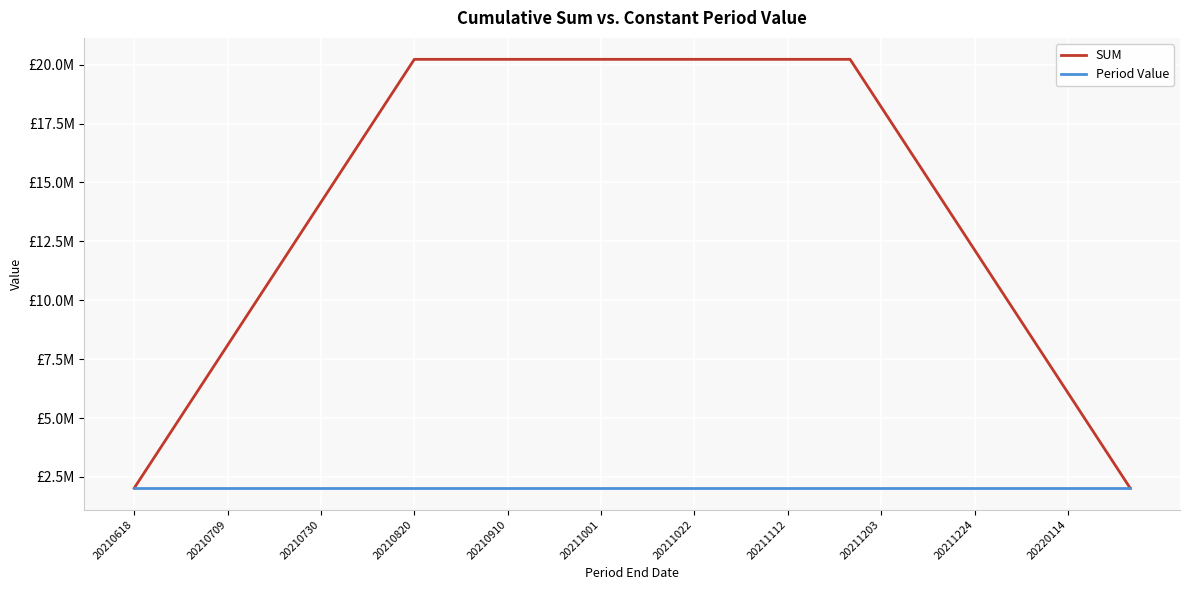

What are all the series names shown in the legend?

SUM, Period Value